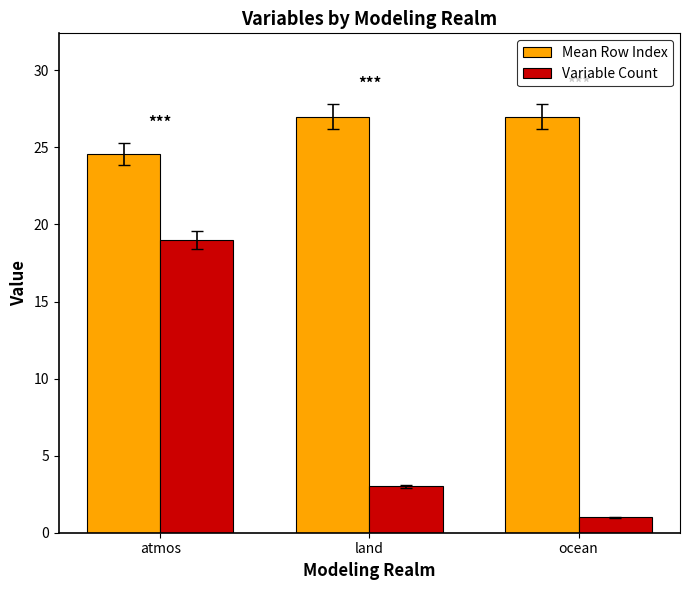

Reading left to right, extract all data points from this chart.

Mean Row Index: 24.6	27.0	27.0
Variable Count: 19.0	3.0	1.0